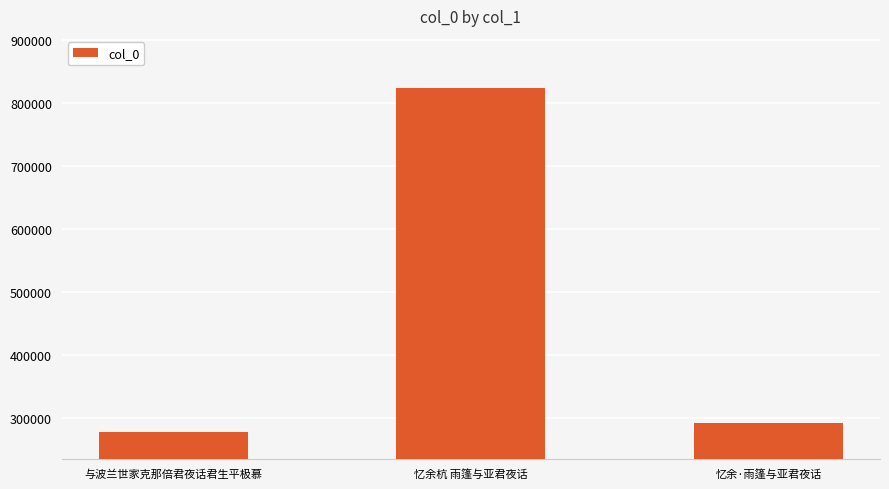

List the labels in order of value, largest first.

忆余杭 雨篷与亚君夜话, 忆余·雨篷与亚君夜话, 与波兰世家克那倍君夜话君生平极慕